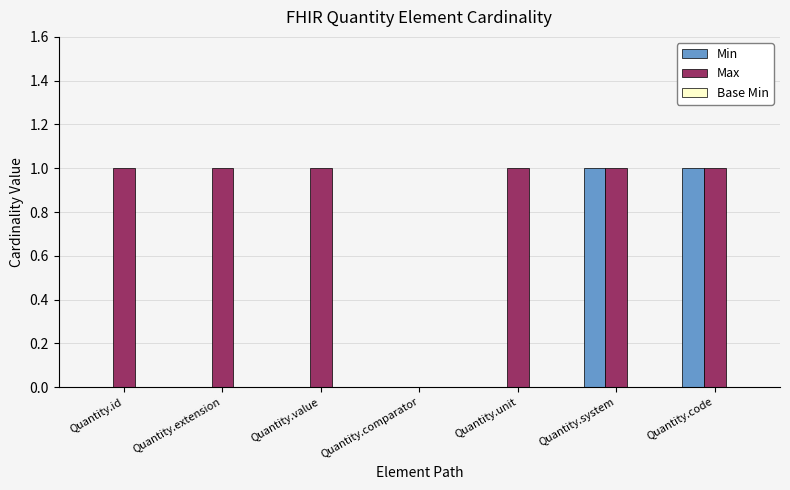

What is the sum of all Max values?

6